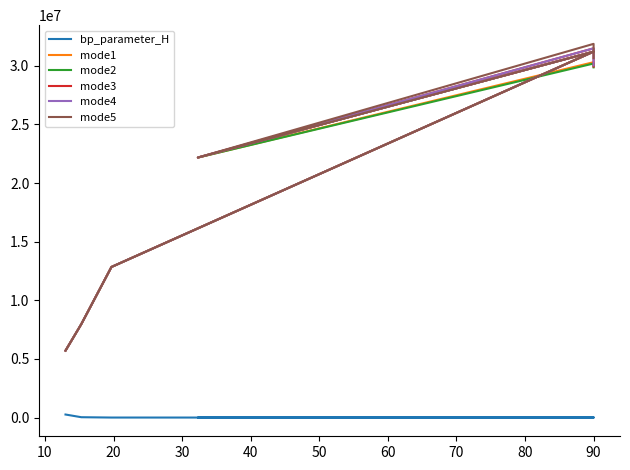

True or false: mode3 has more than 0 interior local peaks.

True